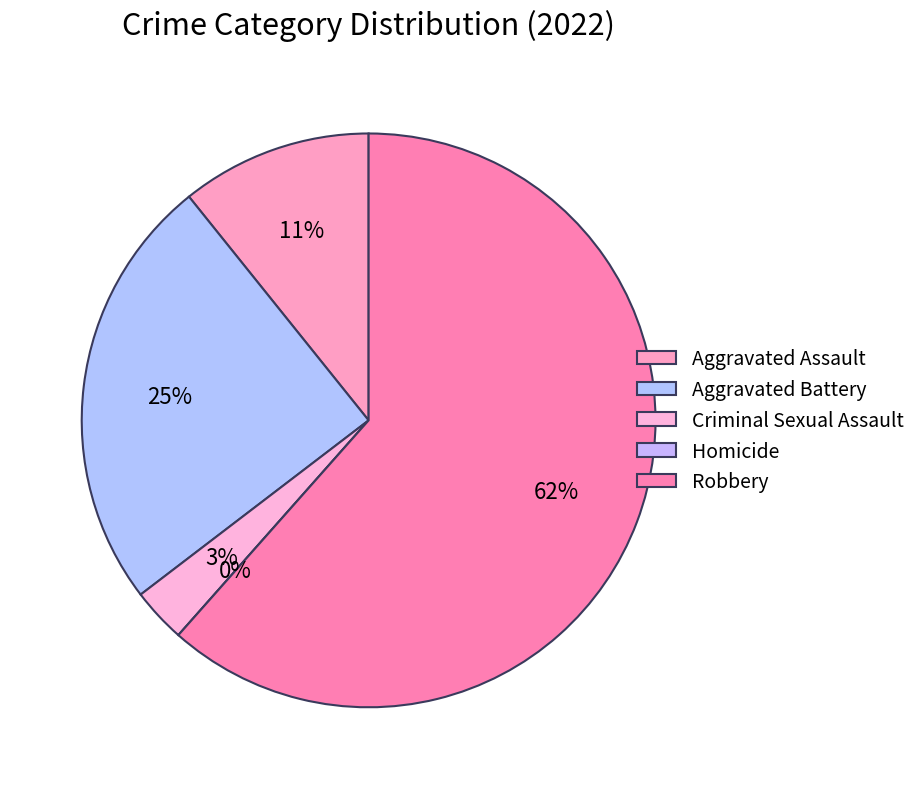

What is the ratio of the value at Aggravated Assault to the value at Aggravated Battery?

0.4